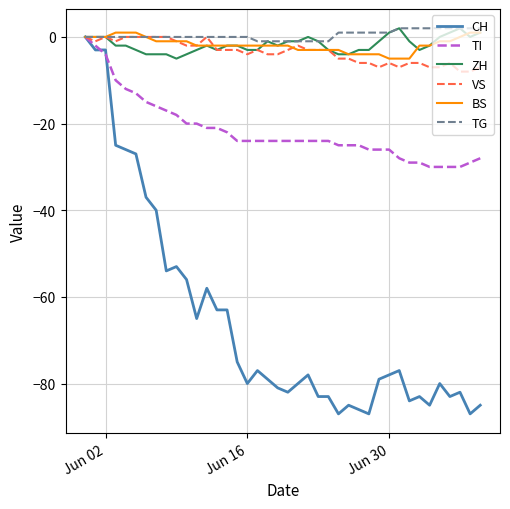

What is the lowest value of the BS series?

-5